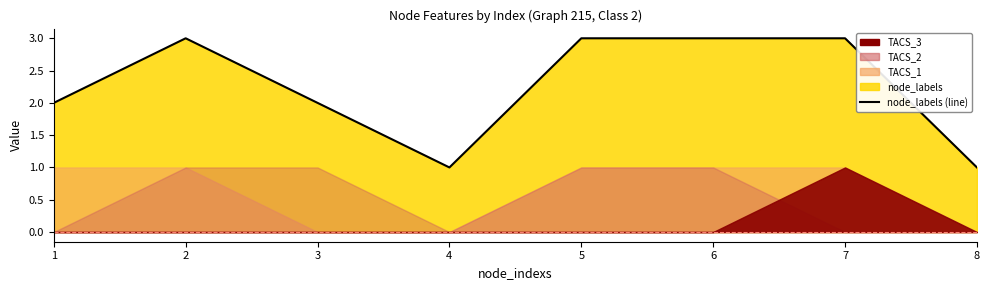

What is the average value?

2